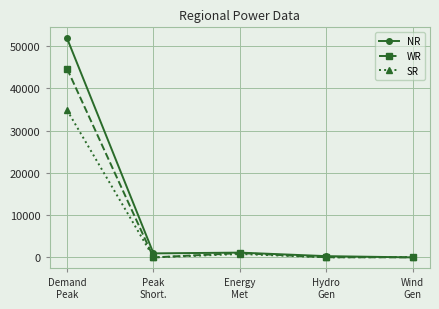

What value does the SR series have at Wind
Gen, to the nearest 10?

90